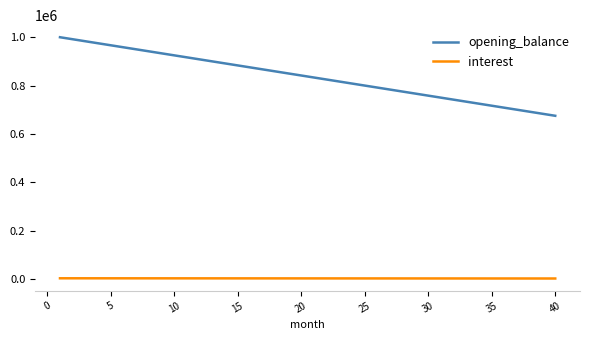

True or false: opening_balance and interest cross at least once.

False